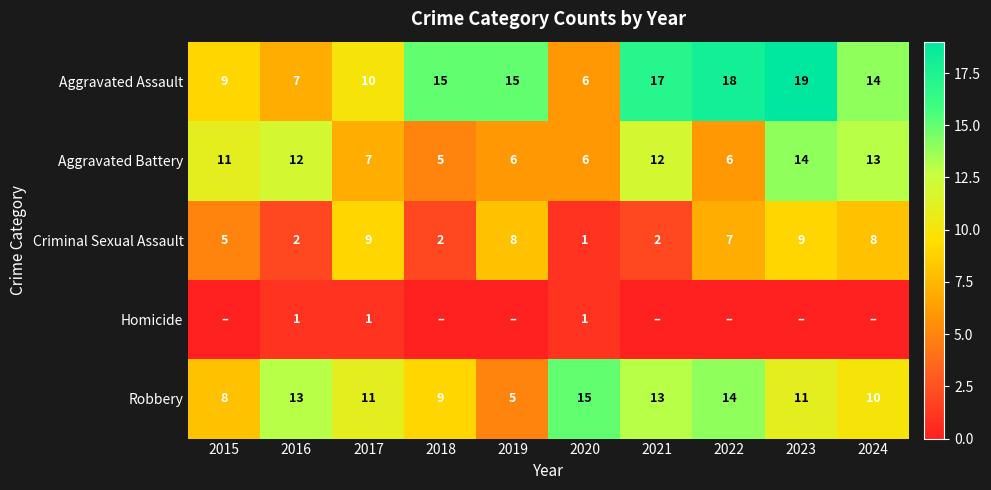

At which label is Aggravated Assault closest to 12?

2017